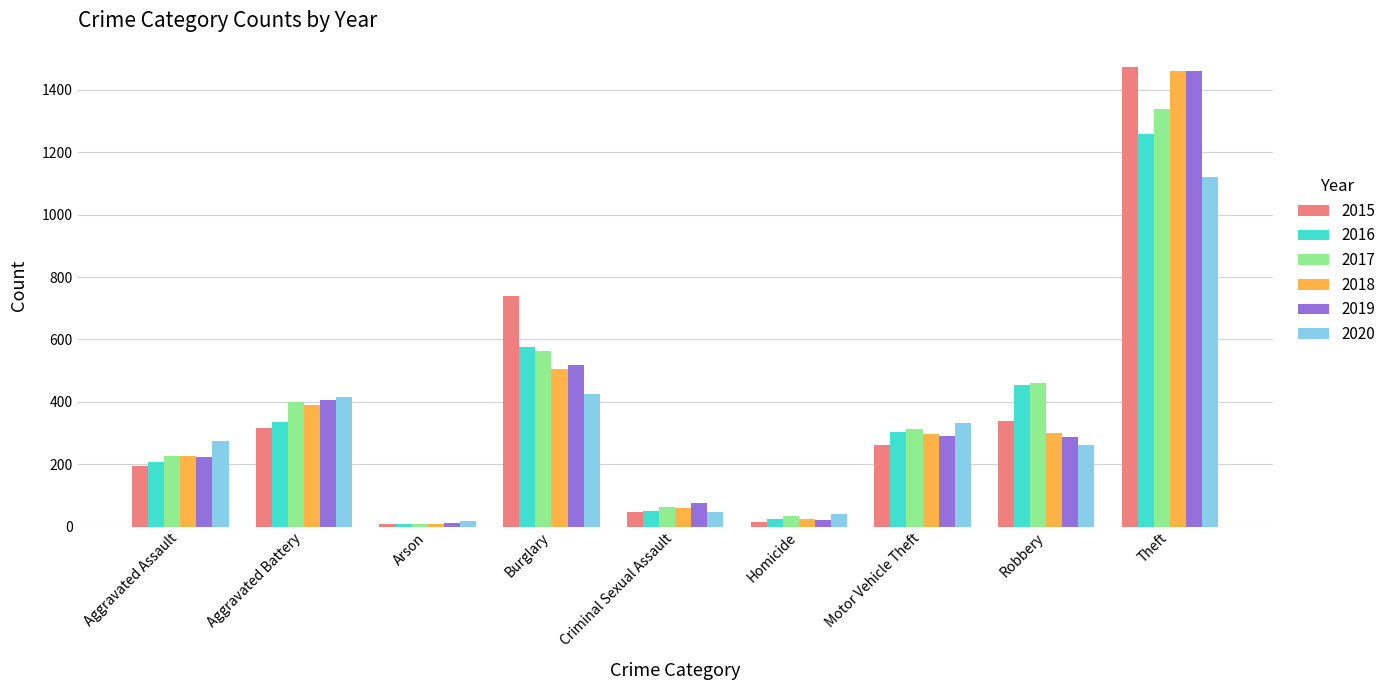

What is the lowest value of the 2020 series?

17